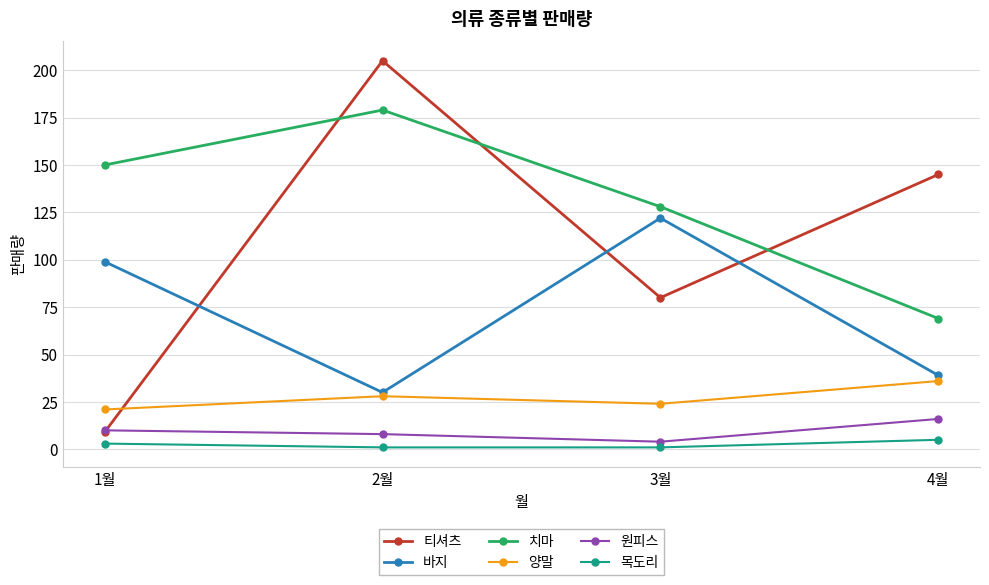

List the series in order of their peak value, highest first.

티셔츠, 치마, 바지, 양말, 원피스, 목도리